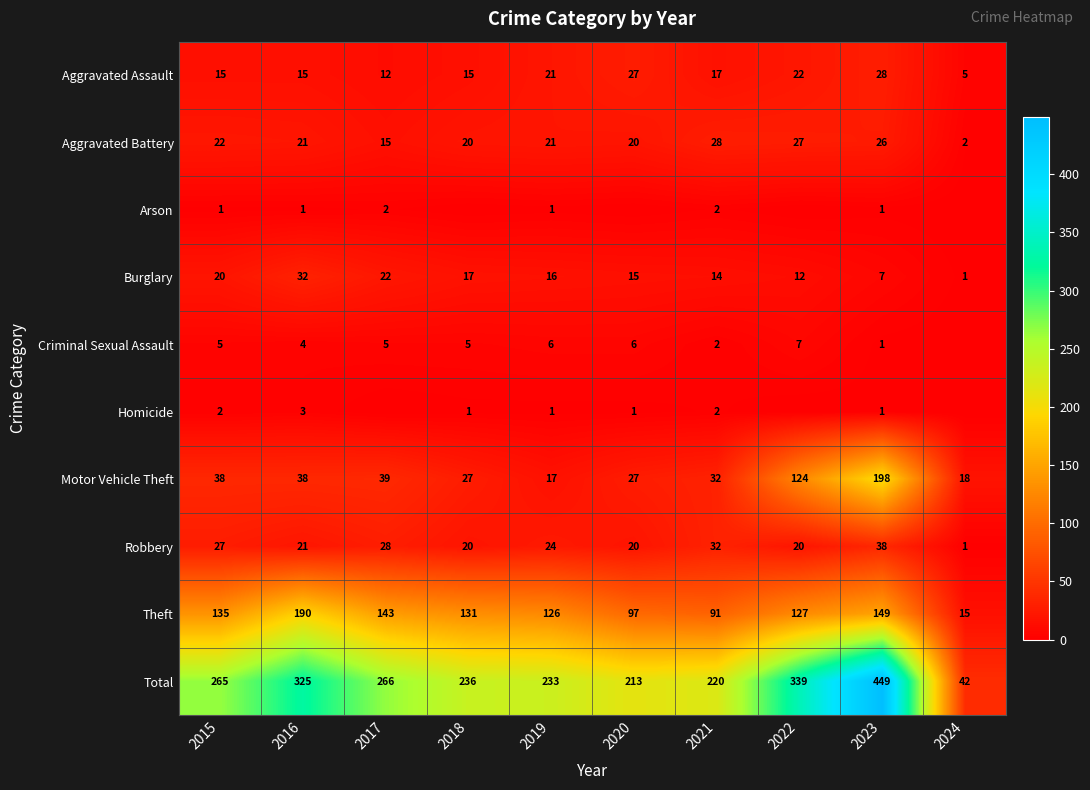

Is it true that Total equals 42 at 2024?

True